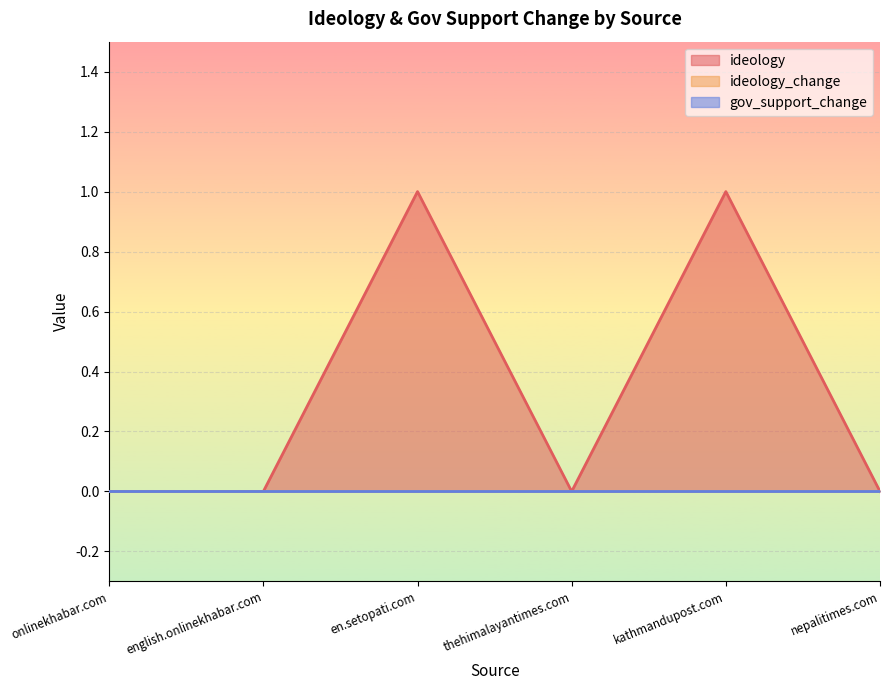

What is the label of the 6th point from the left?

nepalitimes.com